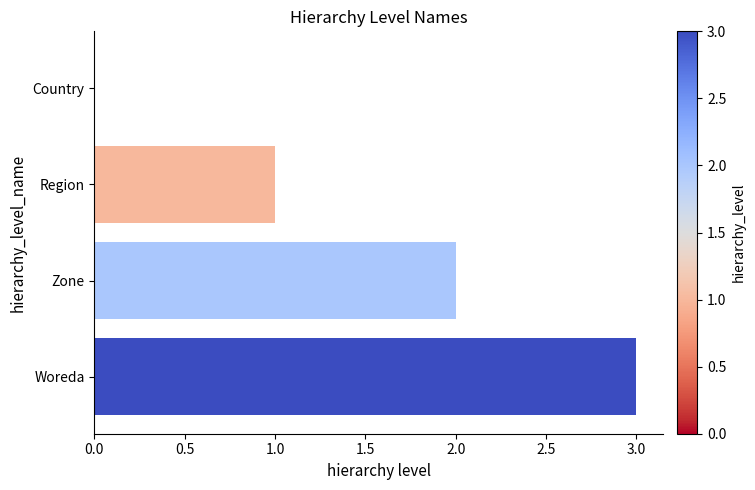

What is the average value?

2